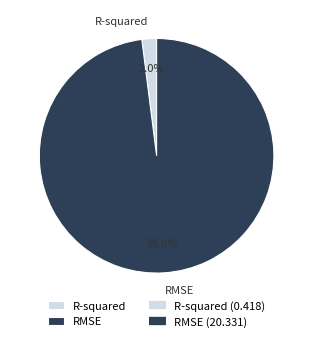

Rank the categories by value from highest to lowest.

RMSE, R-squared